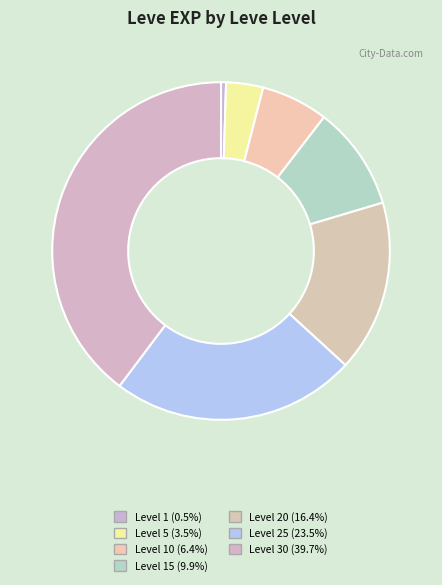

Count the number of slices in the pie.

7